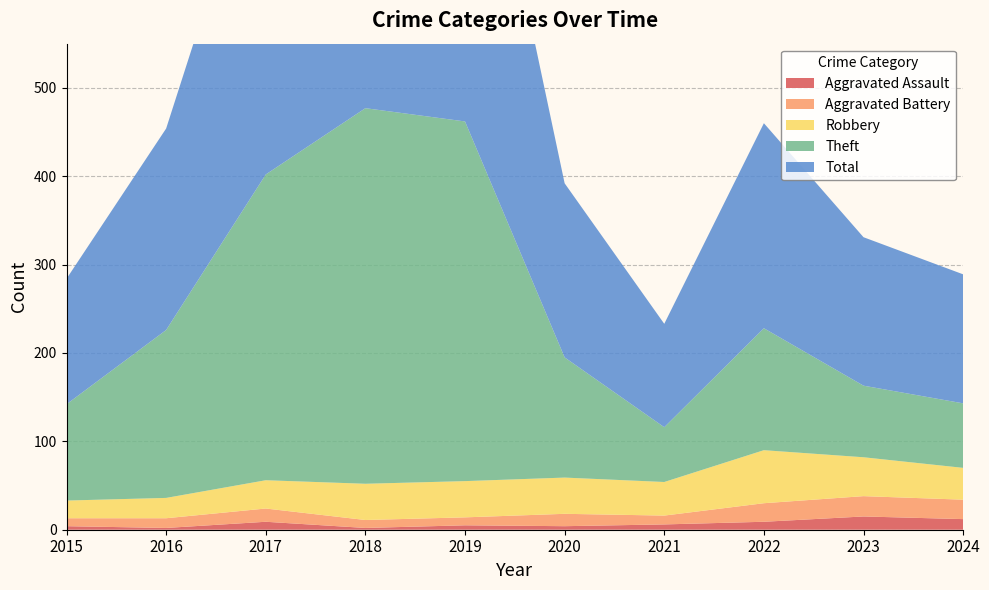

Reading left to right, list all the values displayed in this chart.

Aggravated Assault: 2015=4	2016=2	2017=9	2018=2	2019=5	2020=4	2021=6	2022=9	2023=15	2024=12
Aggravated Battery: 2015=9	2016=11	2017=15	2018=9	2019=9	2020=14	2021=10	2022=21	2023=23	2024=22
Robbery: 2015=20	2016=23	2017=32	2018=41	2019=41	2020=41	2021=38	2022=60	2023=44	2024=36
Theft: 2015=109	2016=190	2017=346	2018=425	2019=407	2020=136	2021=62	2022=138	2023=81	2024=73
Total: 2015=142	2016=228	2017=403	2018=477	2019=462	2020=197	2021=117	2022=232	2023=168	2024=146